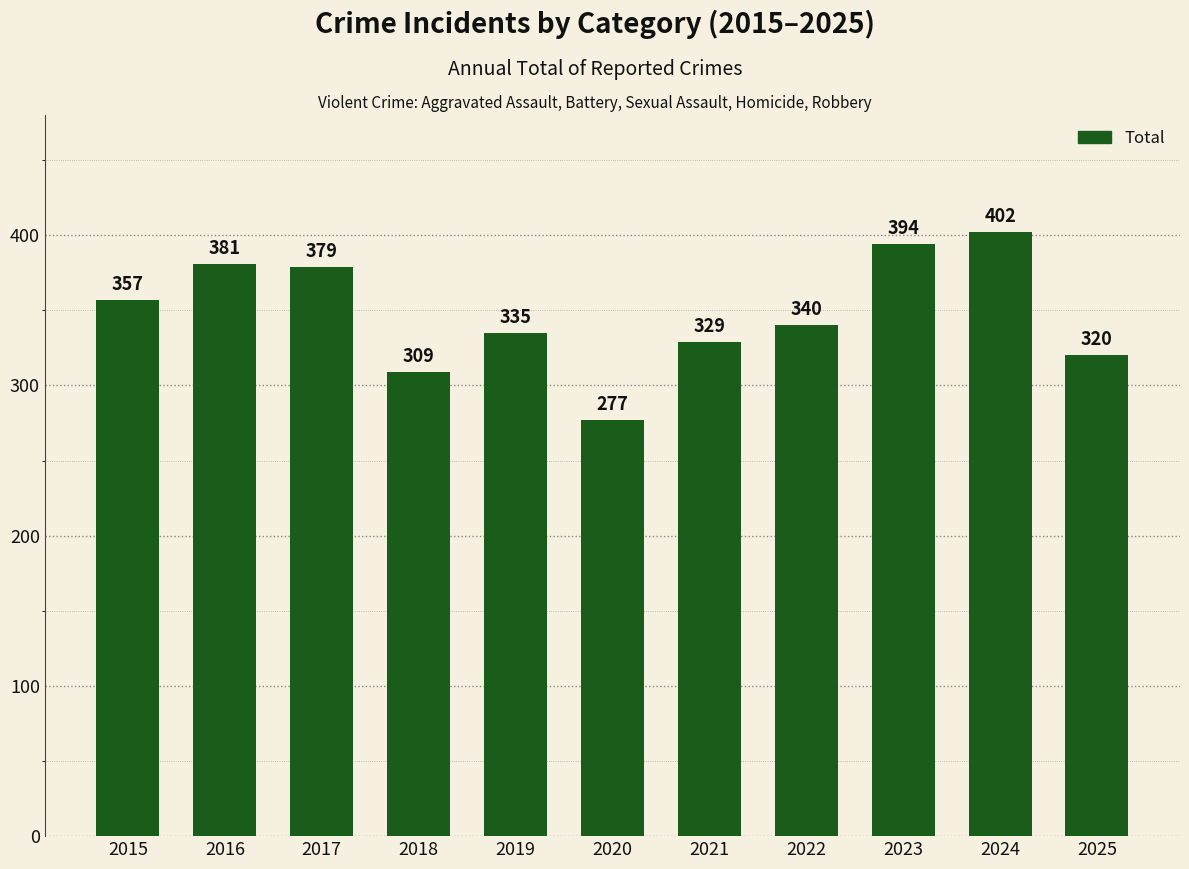

The chart shows a value of 504 at 2025. True or false?

False